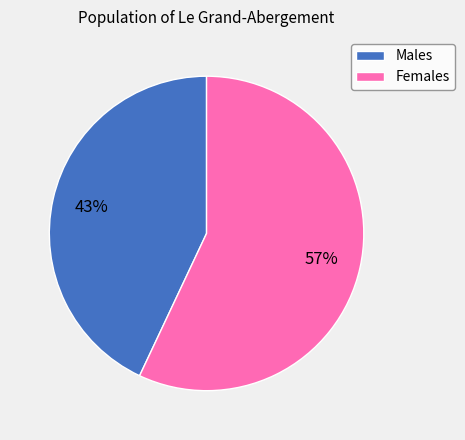

Is there a majority slice in this chart?

Yes